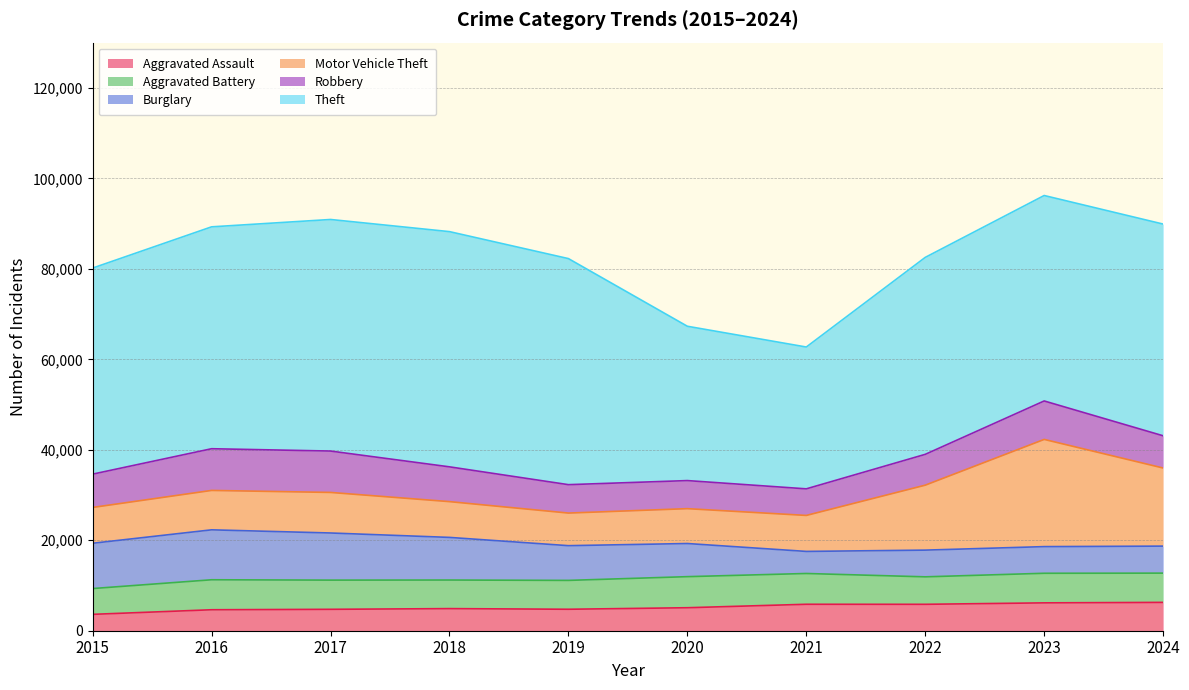

What is the smallest value displayed?

3620